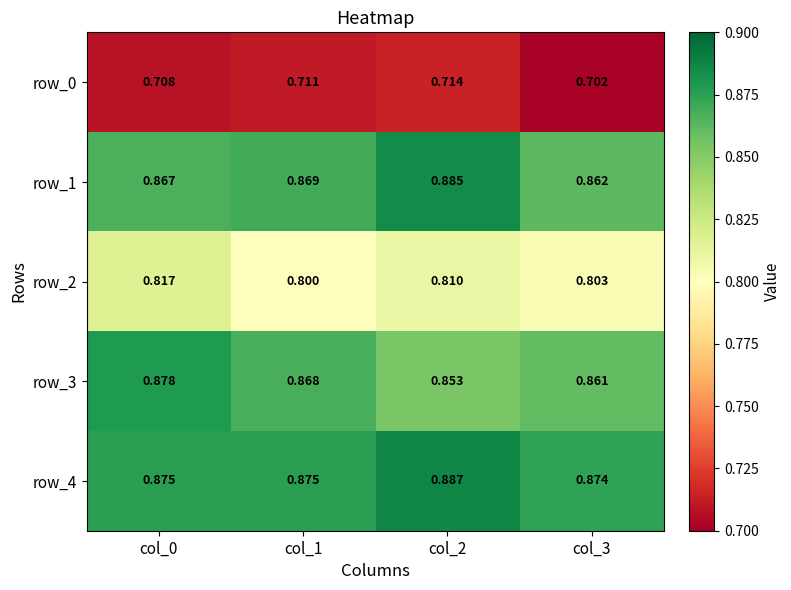

Which category has the highest value in the row_4 series?

col_2